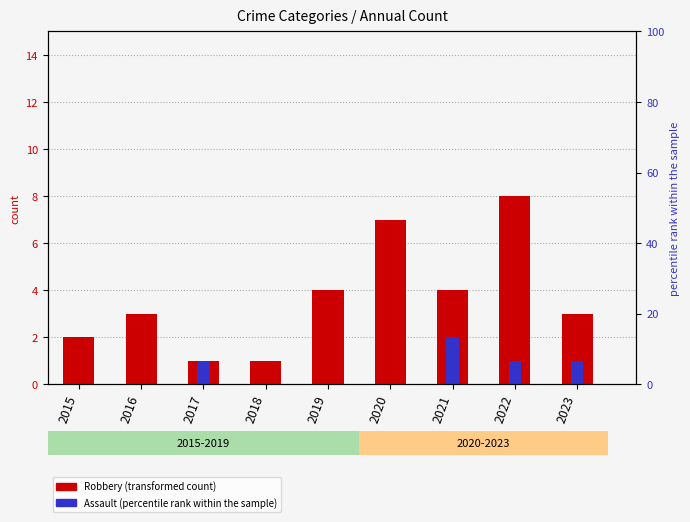

True or false: Aggravated Assault (percentile rank) has a value of 1 at 2017.

True